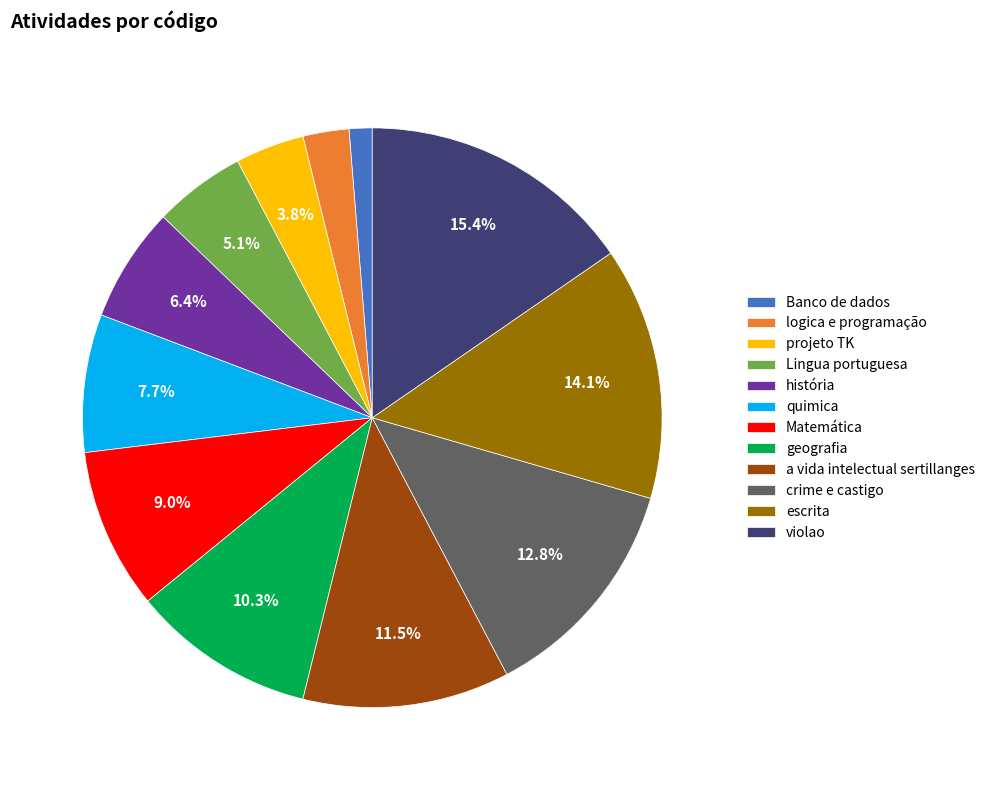

Is there a majority slice in this chart?

No